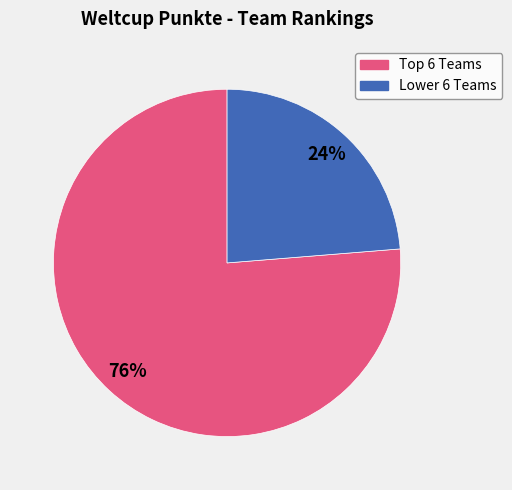

To the nearest percent, what is the average slice percentage?

50%